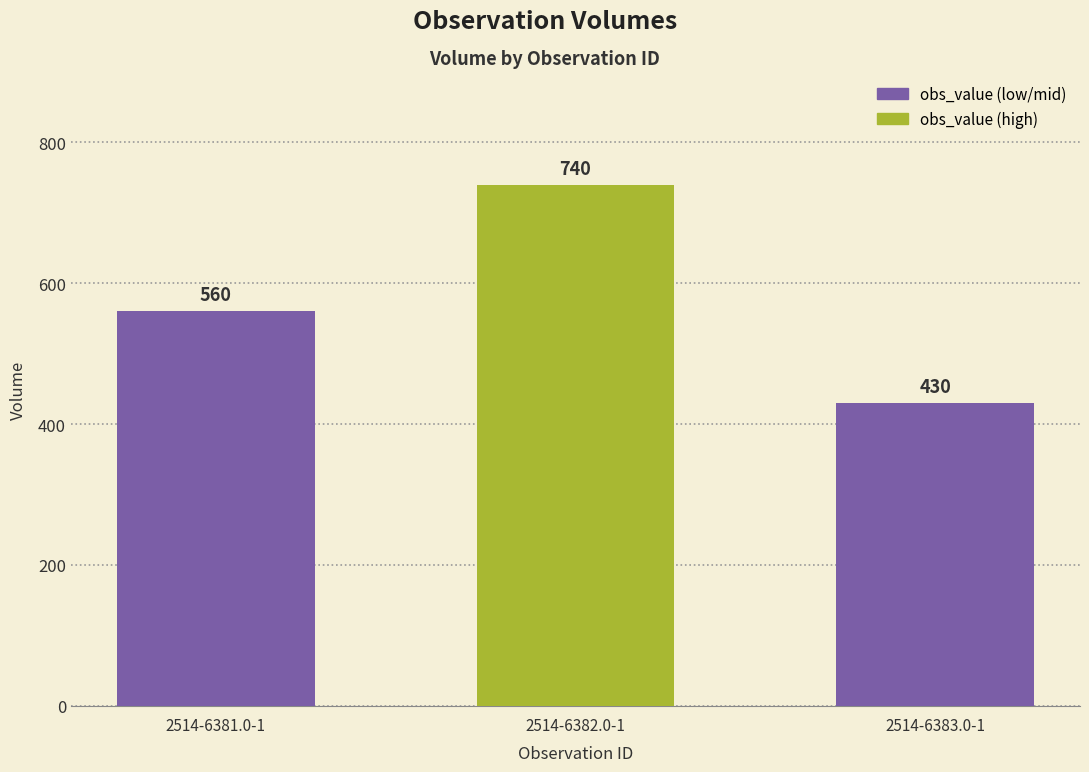

Between 2514-6381.0-1 and 2514-6383.0-1, which is larger?

2514-6381.0-1